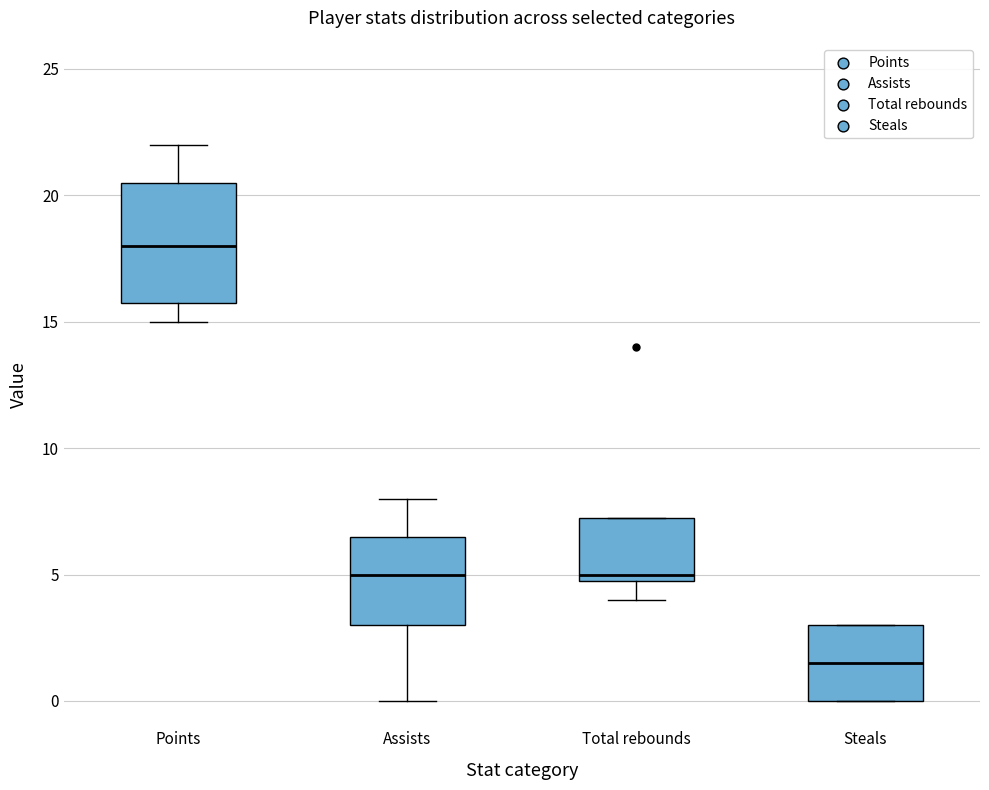

Reading left to right, read every box against the y-axis: the position of its median line, the range the box covers, and the ends of its whiskers. The values are not printed on the chart, so give them approximately, as read against the axis.

Points: median 18.0, box 16.0 to 20.5, whiskers 15.0 to 22.0
Assists: median 5.0, box 3.0 to 6.5, whiskers 0.0 to 8.0
Total rebounds: median 5.0 (just above the box's lower edge), box 5.0 to 7.5, whiskers 4.0 to 7.5
Steals: median 1.5, box 0.0 to 3.0, whiskers 0.0 to 3.0